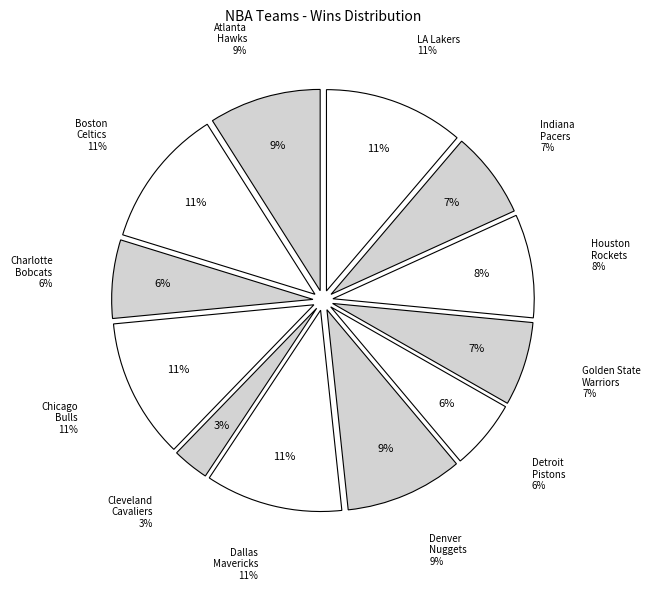

What percentage is the Golden State Warriors slice, to the nearest percent?

7%